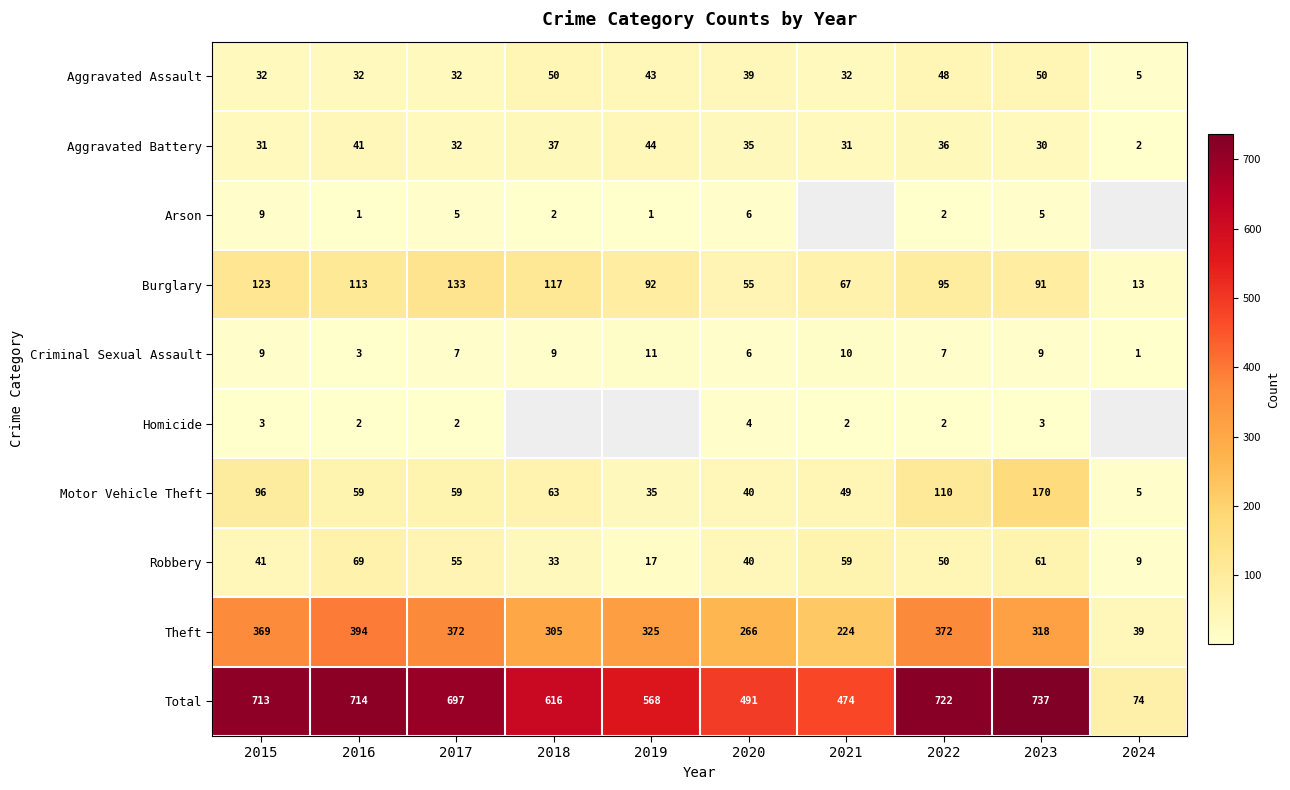

The Robbery series shows 17 at 2019. True or false?

True